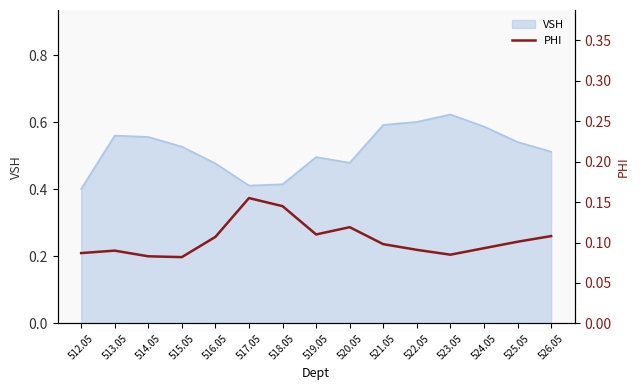

What is the difference between the second highest and second lowest values?

0.1